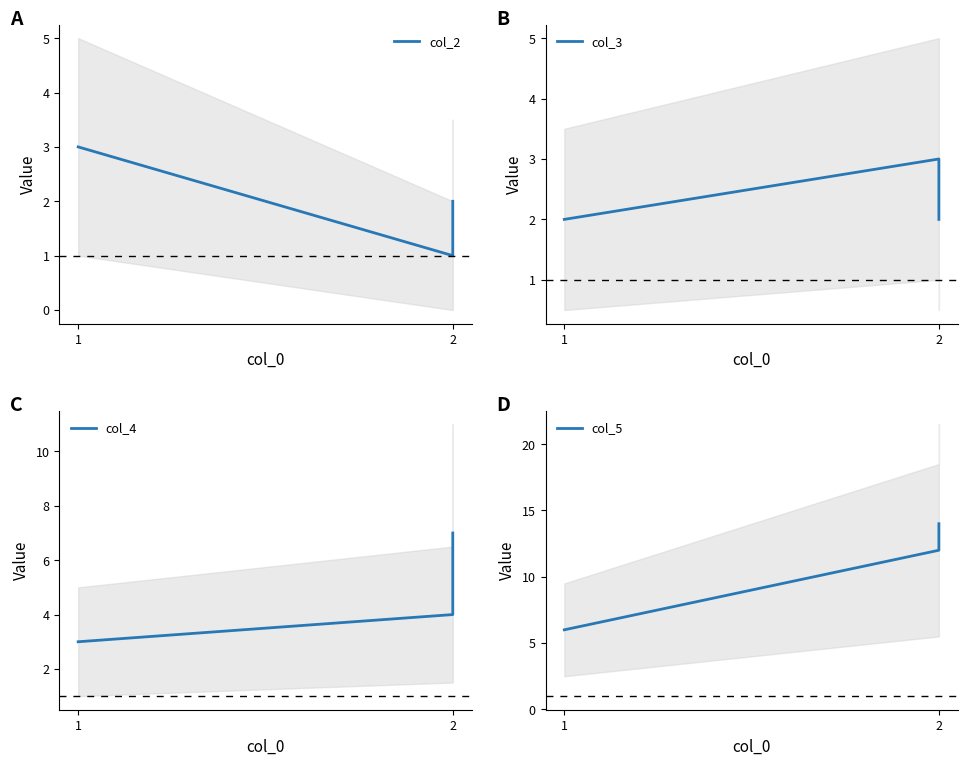

What is the total value across all series at 2?

20